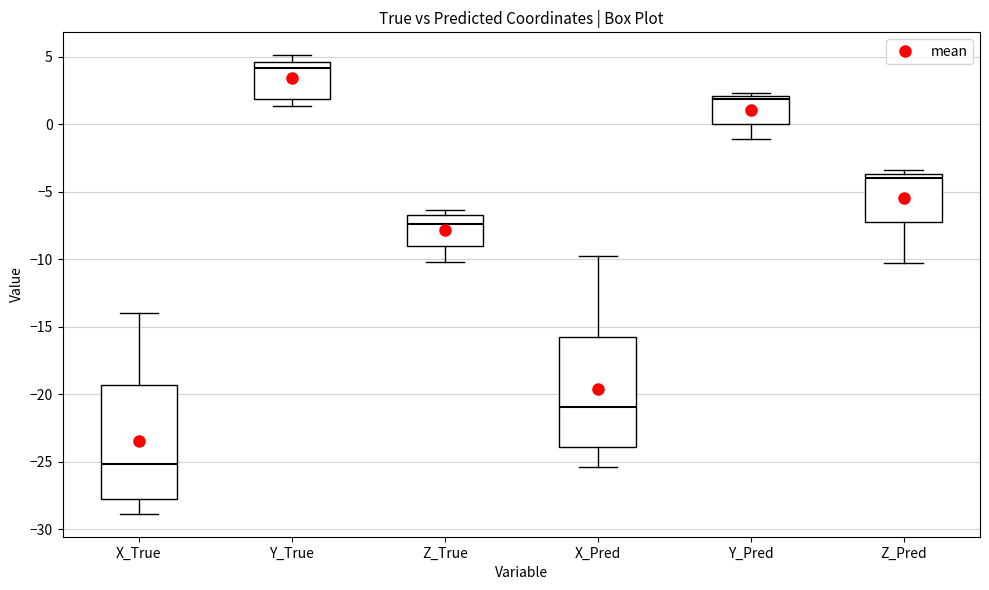

Which box's median line is the highest?

Y_True